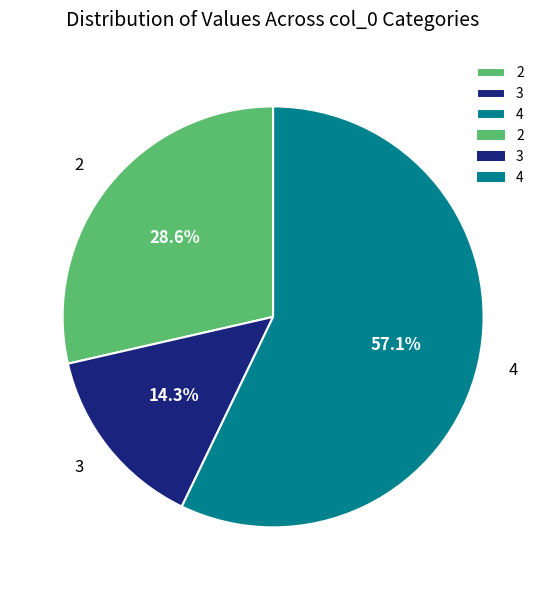

Is the sum of 2 and 4 greater than half?

Yes